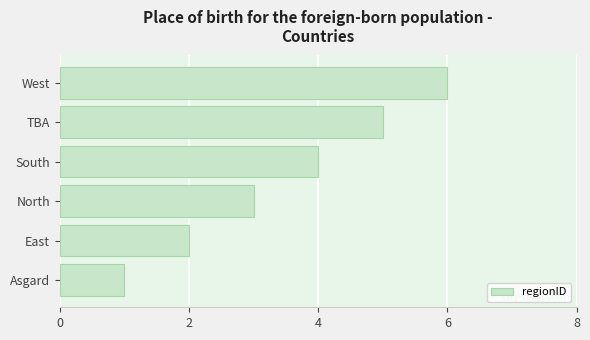

Are the bars grouped side by side (vs. stacked)?

No